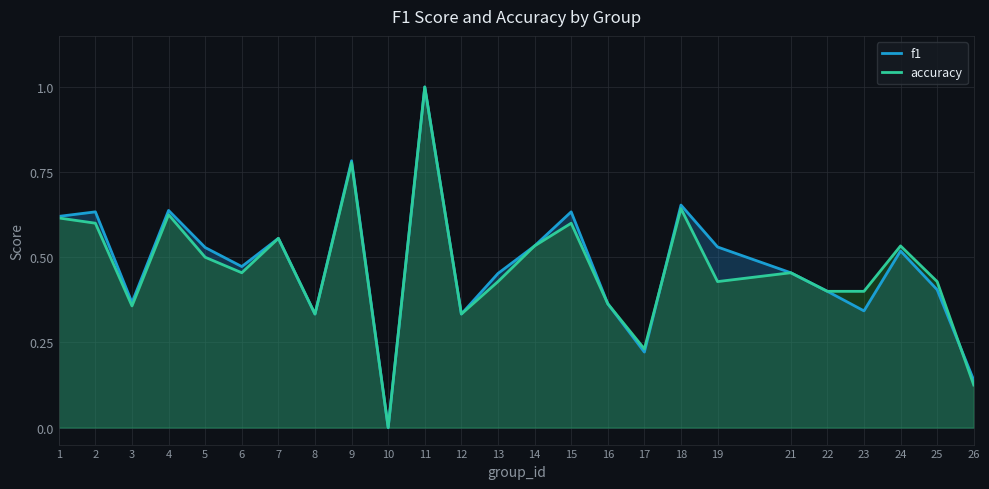

What are all the series names shown in the legend?

f1, accuracy